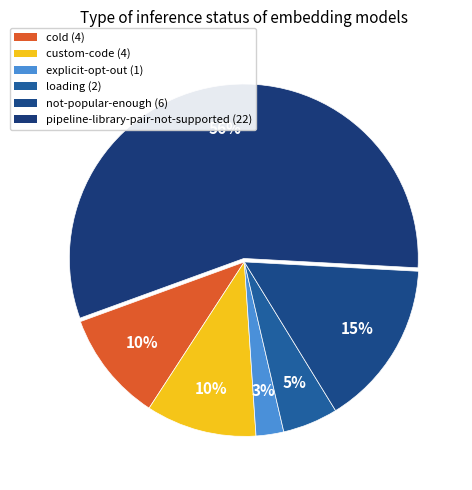

How much of the chart is everything except explicit-opt-out?

97.4%